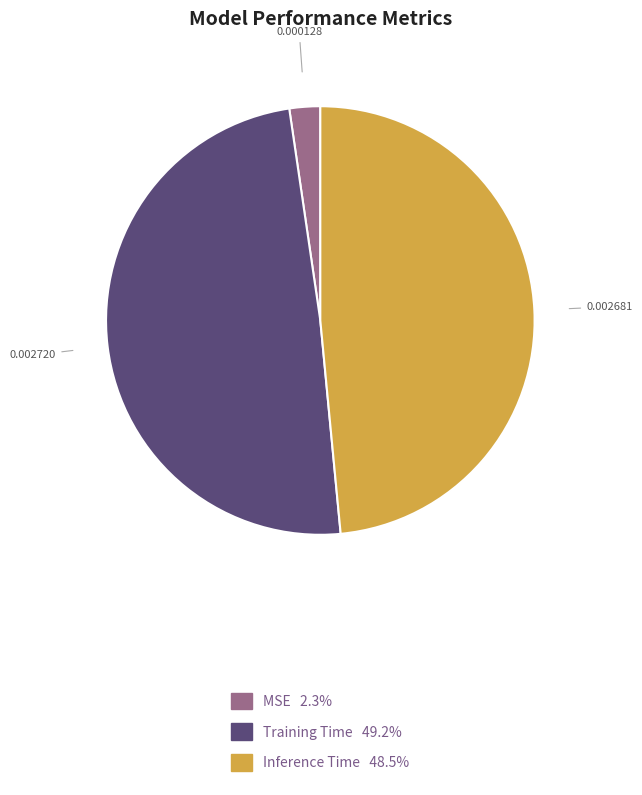

Does Training Time account for over 50% of the chart?

No